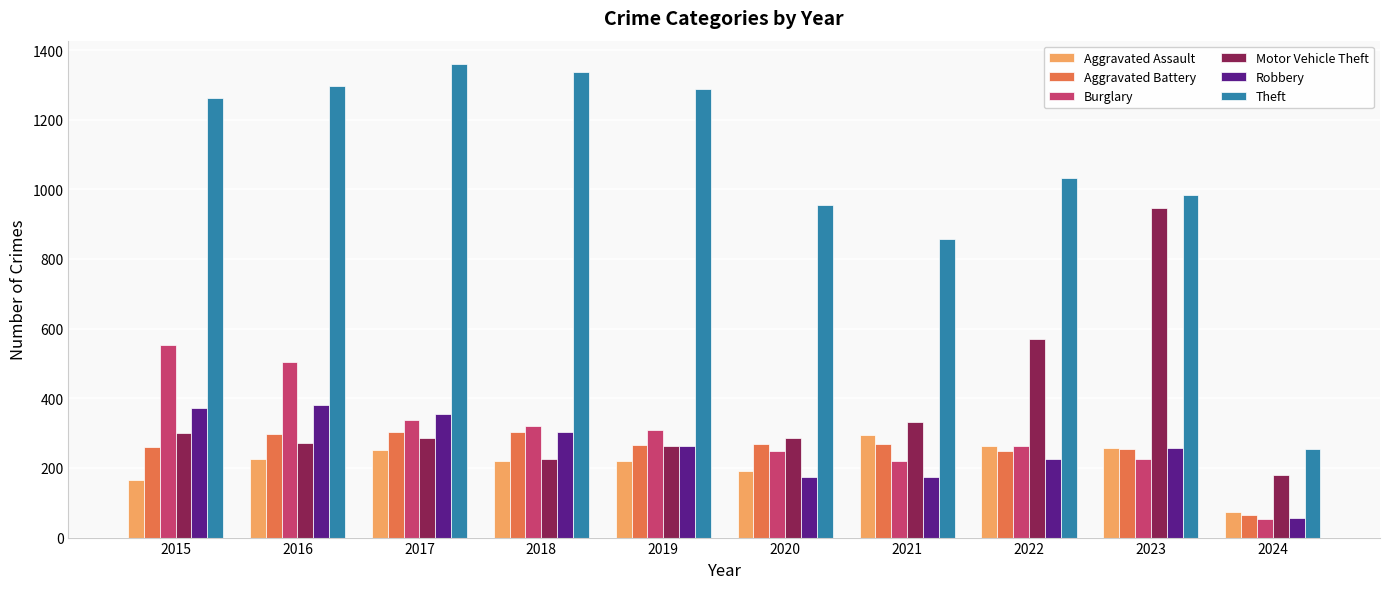

Is the value of Burglary at 2017 greater than the value of Robbery at 2017?

No